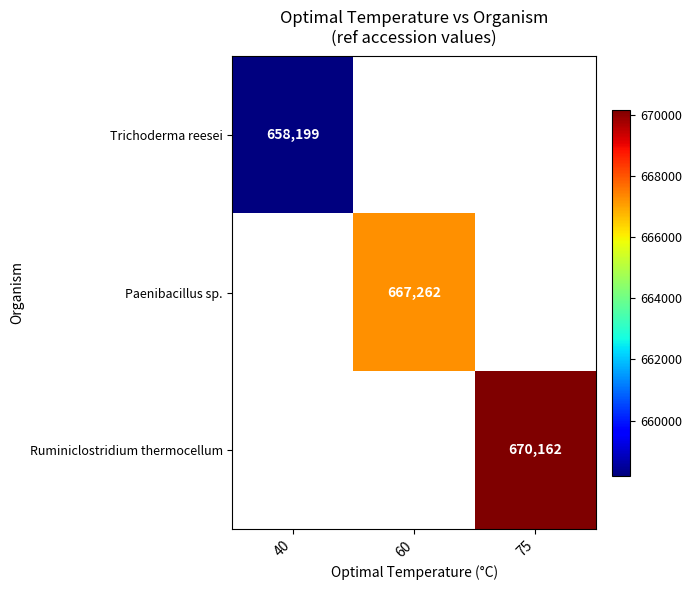

Is the value of Paenibacillus sp. at 60 greater than the value of Ruminiclostridium thermocellum at 75?

No